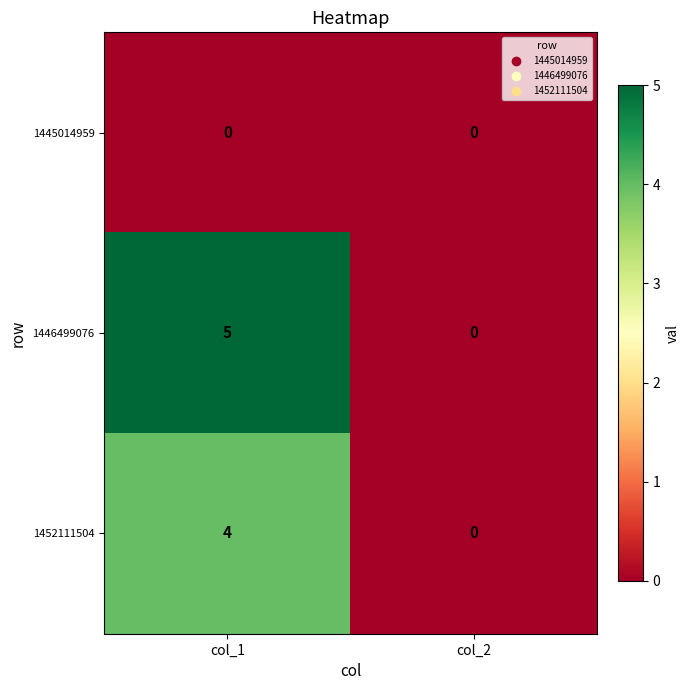

What is the maximum value shown in the chart?

5